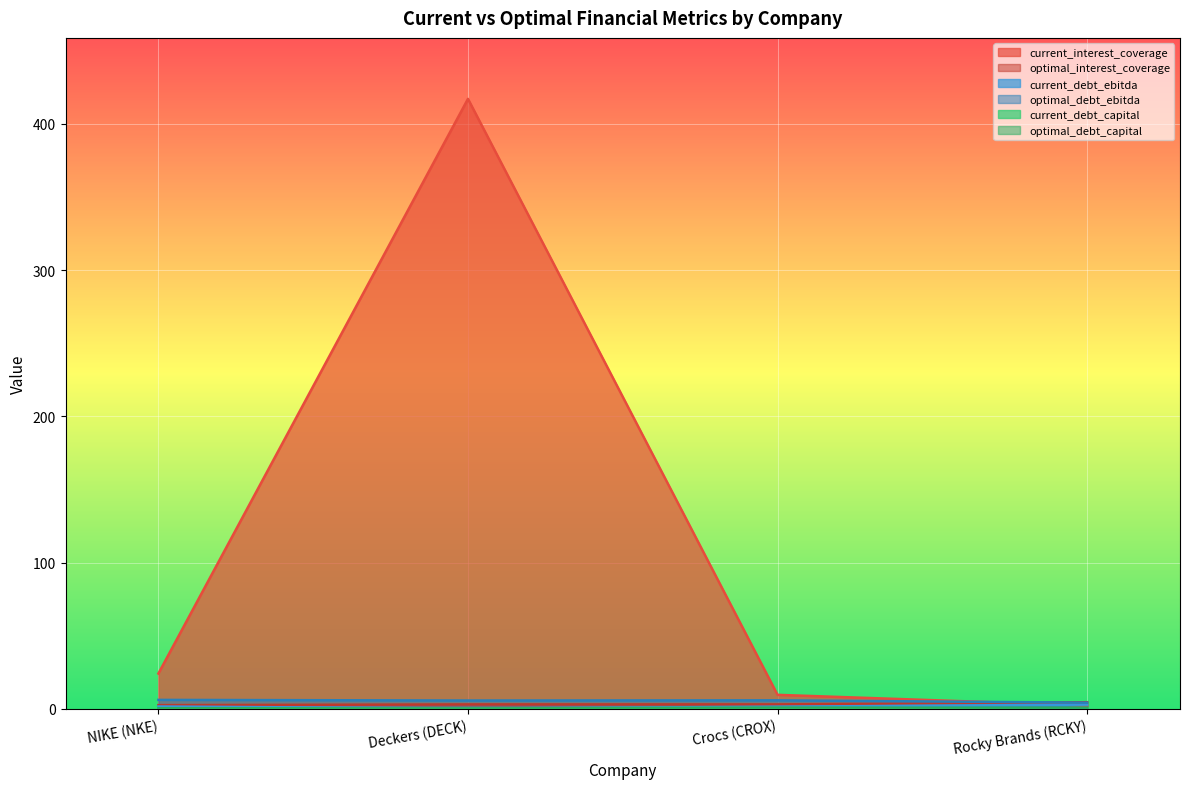

What is the sum of the optimal_debt_capital values at Crocs (CROX) and NIKE (NKE)?

1.2